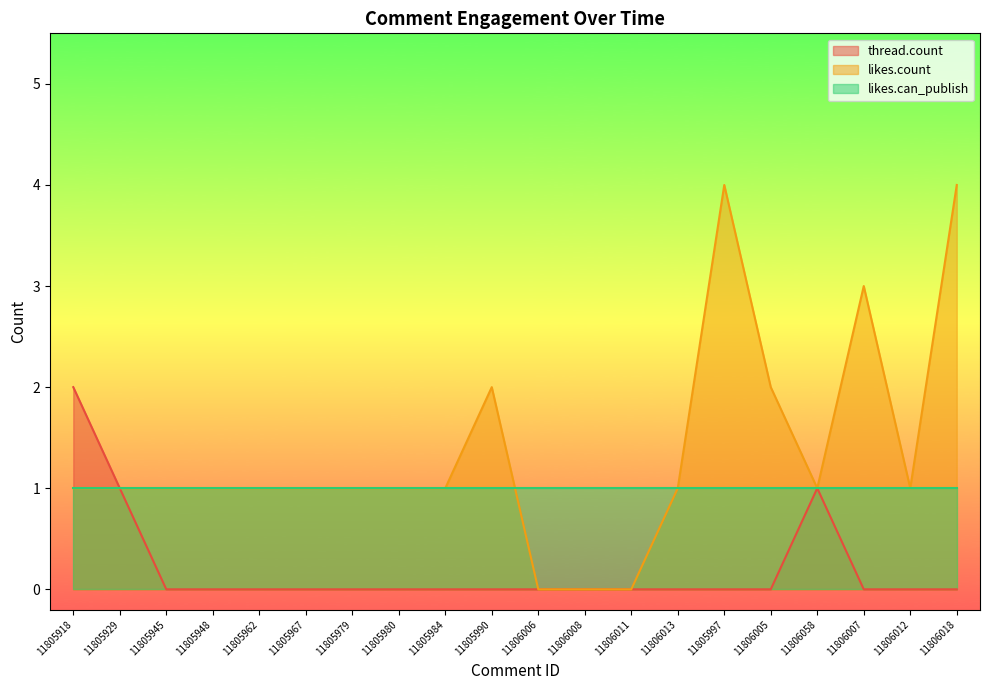

Which has a higher value, 11805997 or 11805967?

11805997